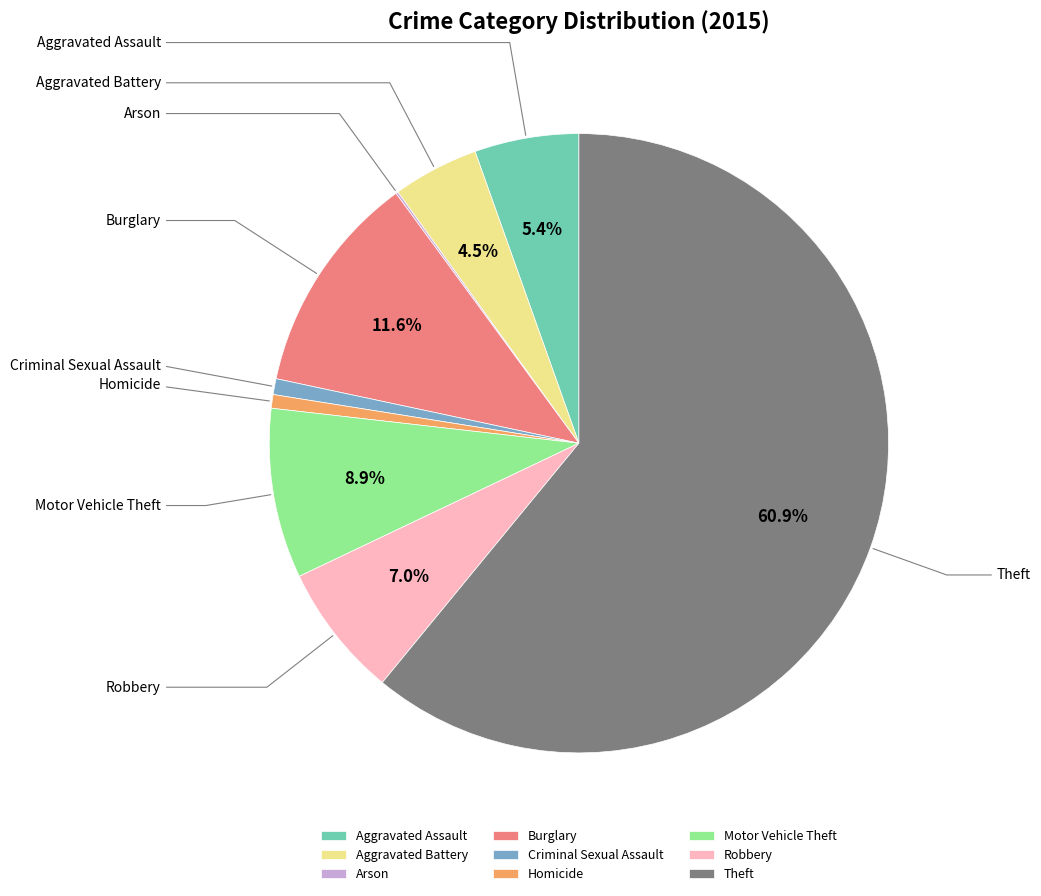

Count the number of slices in the pie.

9